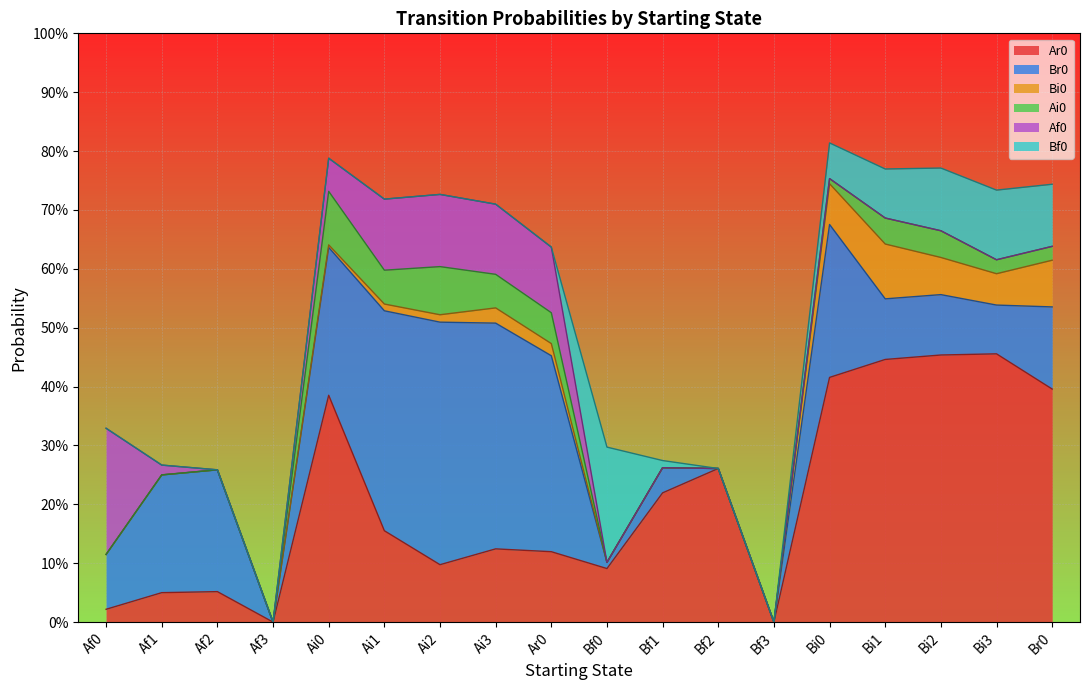

What position from the right is Bf3?

6